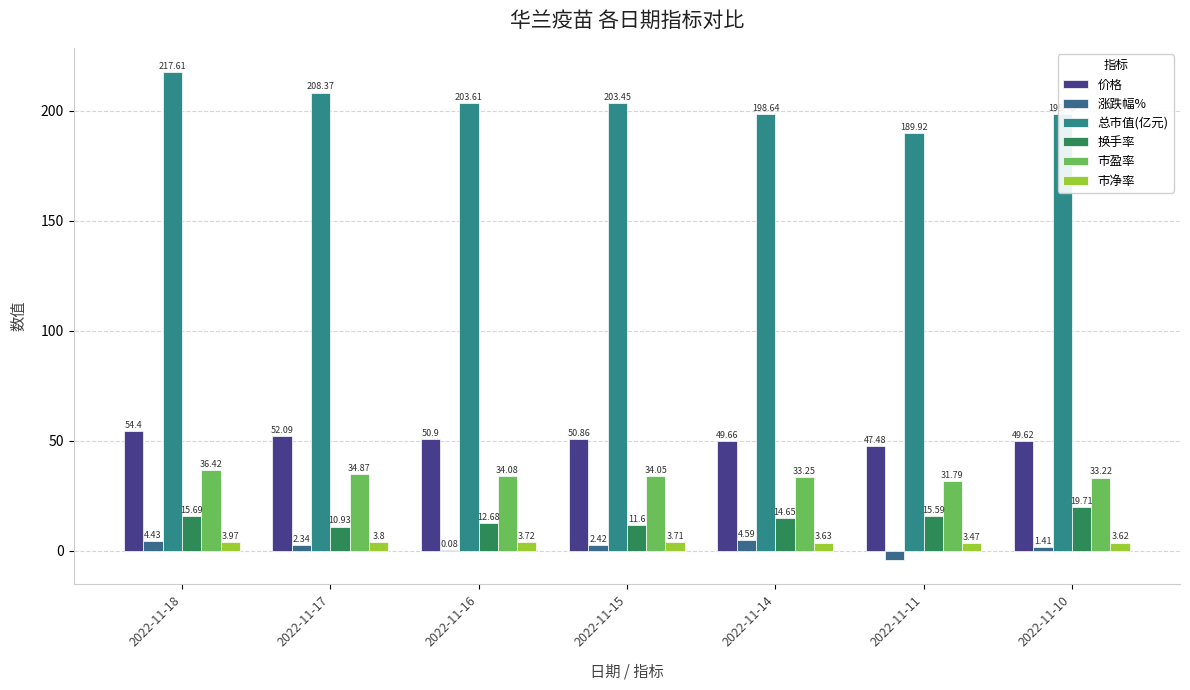

At which label is 换手率 closest to 15?

2022-11-14